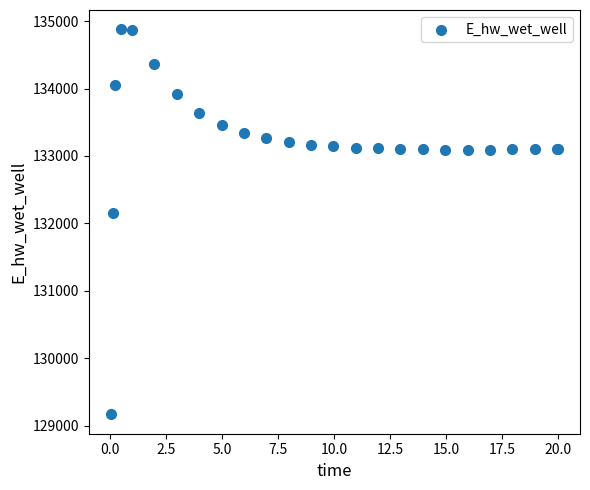

What Y value in the scatter plot is closest to 132021?

132146.4